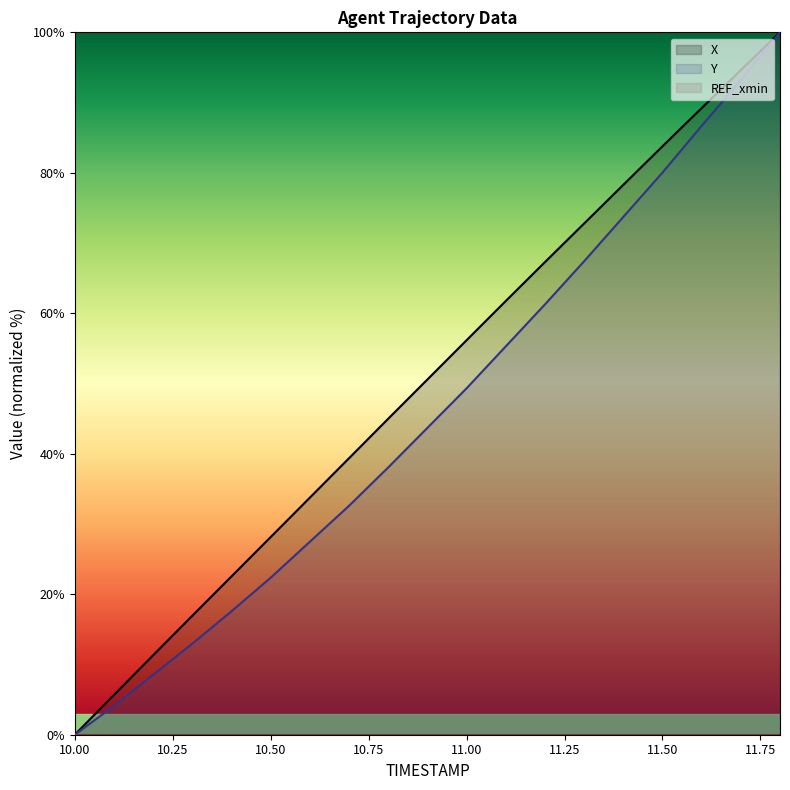

Does the chart have visible grid lines?

No